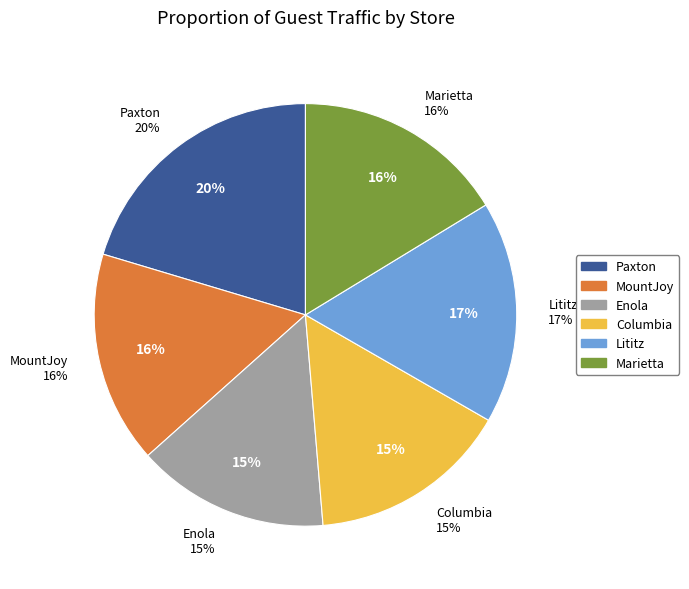

Combined, what portion of the pie is Marietta and Columbia?

31.6%